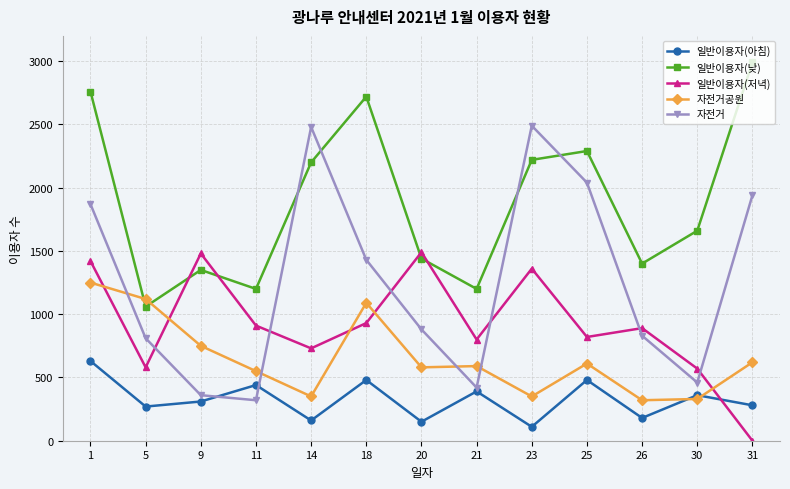

How many data points in 자전거 are less than 880?

6